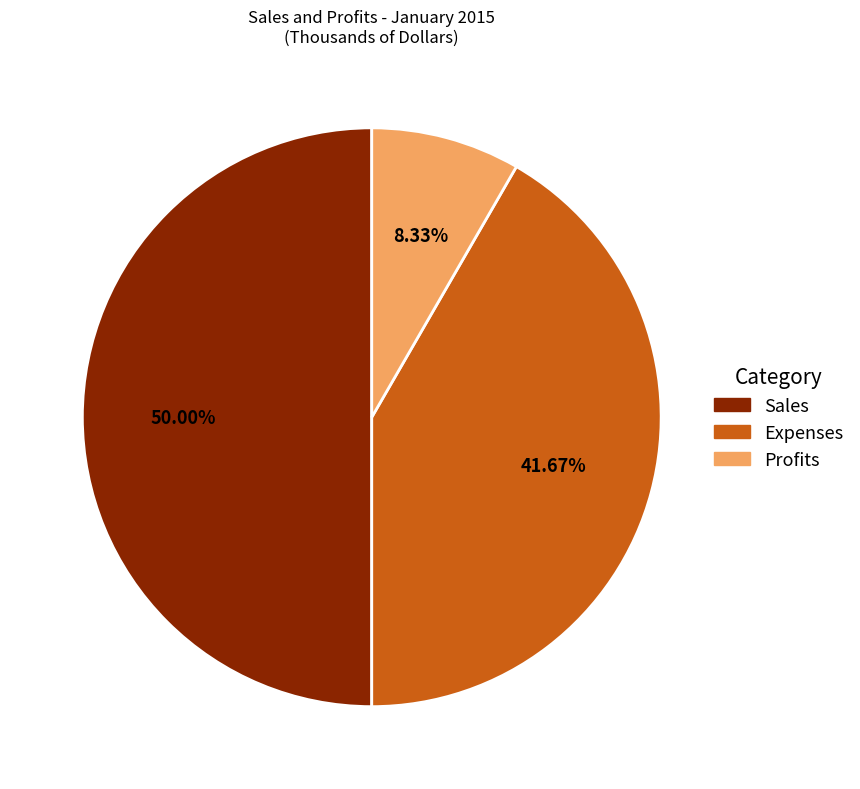

Which slice is the largest?

Sales